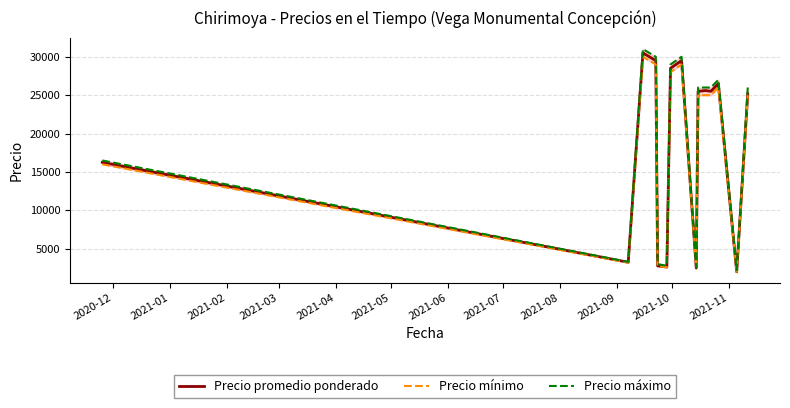

True or false: Precio mínimo and Precio máximo cross at least once.

False